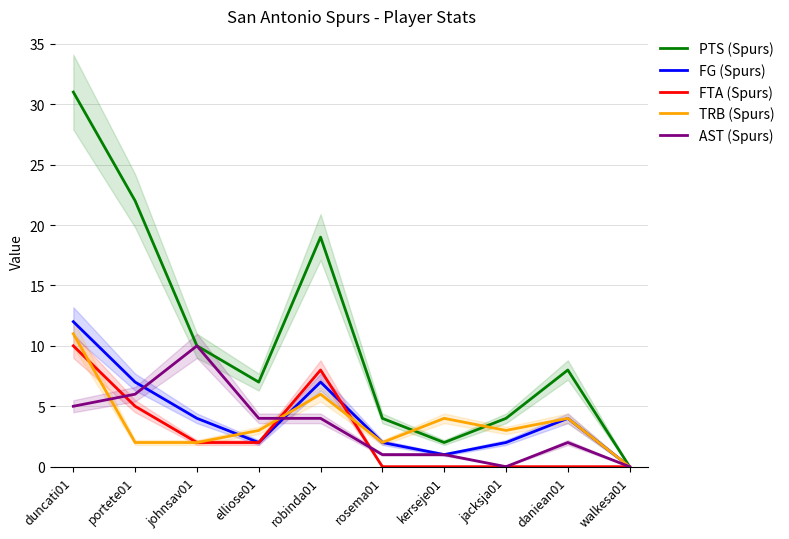

How many interior local peaks does the FTA (Spurs) series have?

1